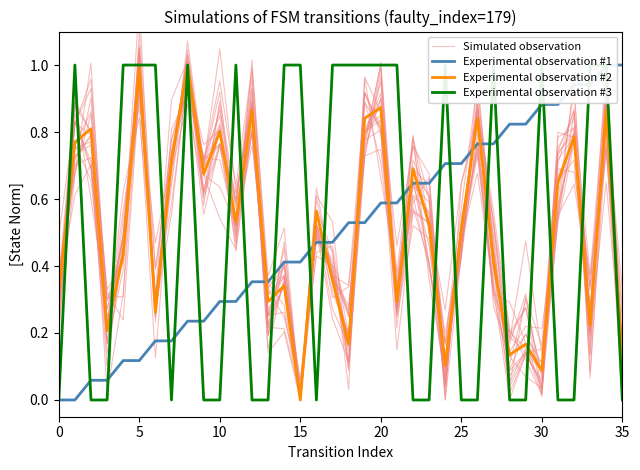

What is the label of the 15th point from the left?

14